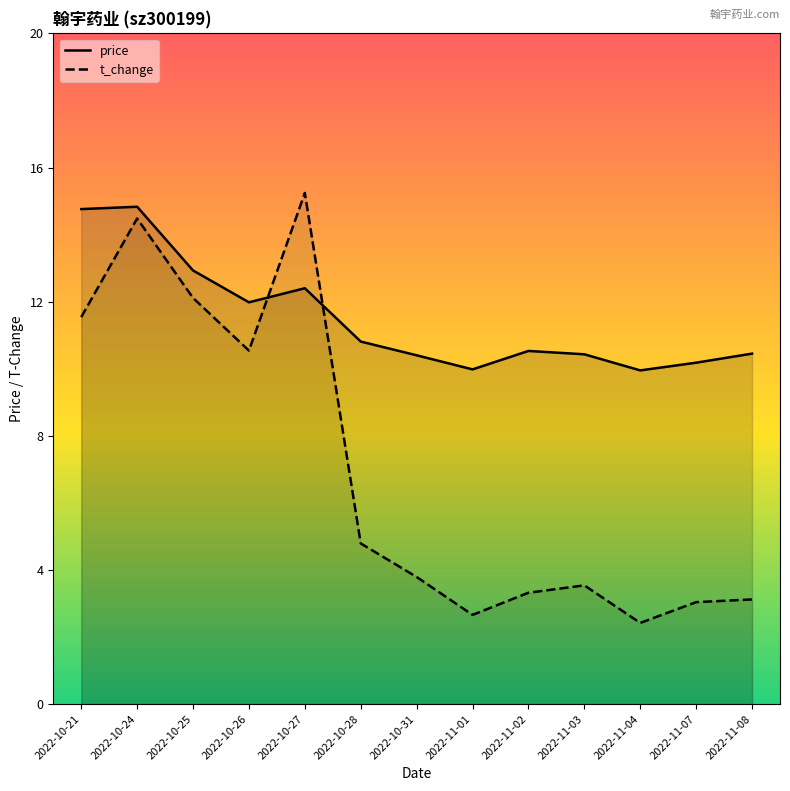

True or false: price has more than 0 points higher than both neighbors.

True